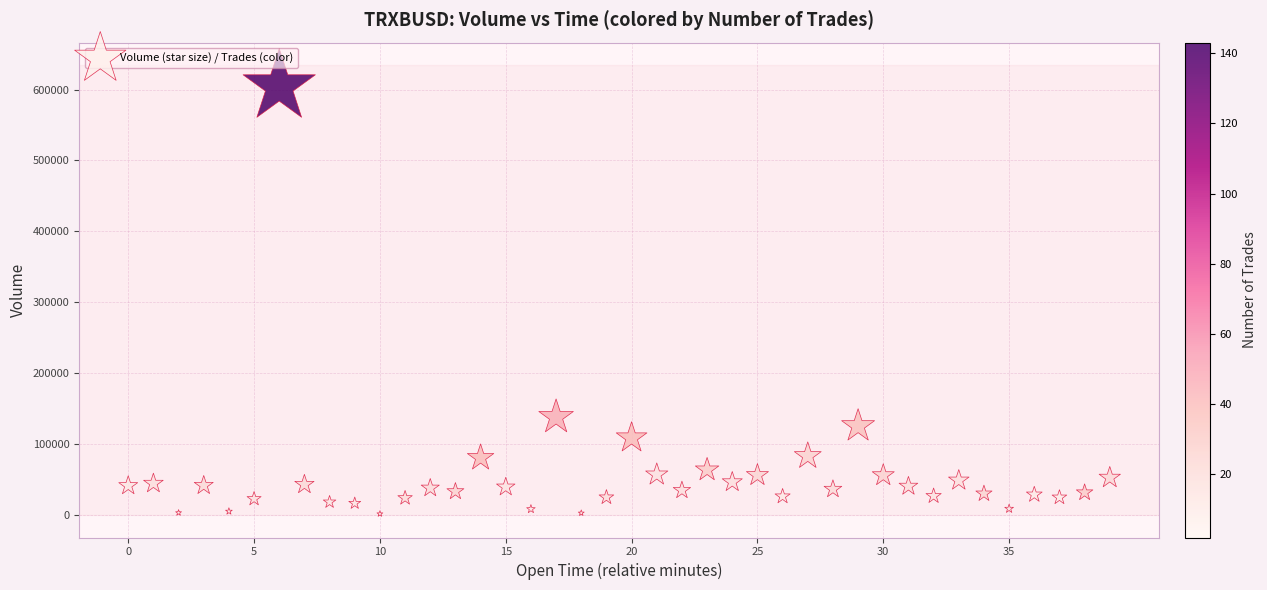

What is the range of Y values (max minus min)?

602536